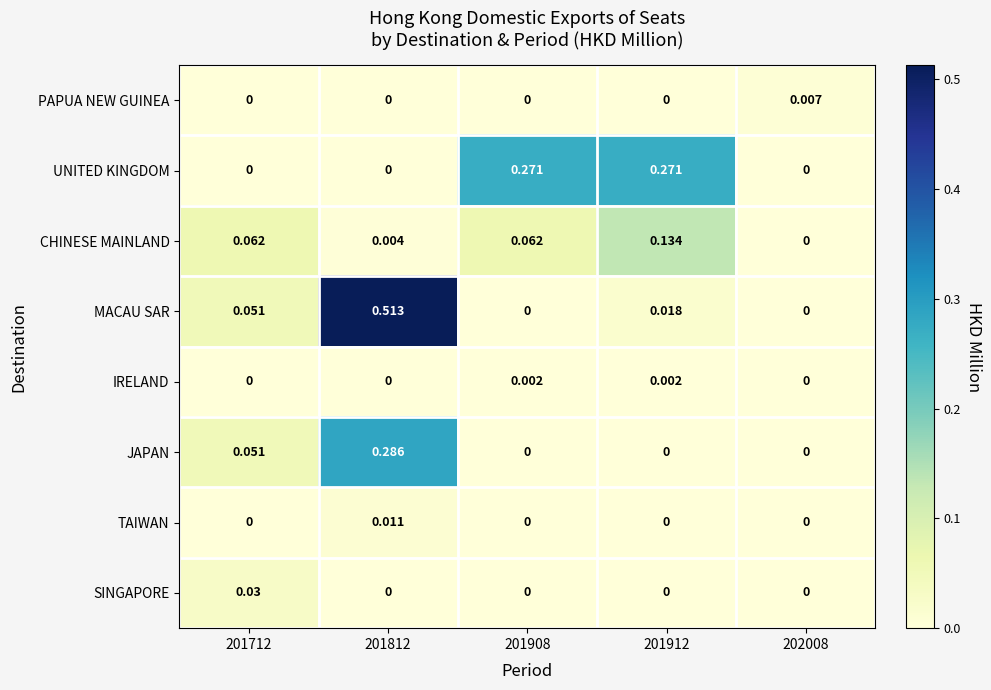

Which series has the largest total across all categories?

MACAU SAR